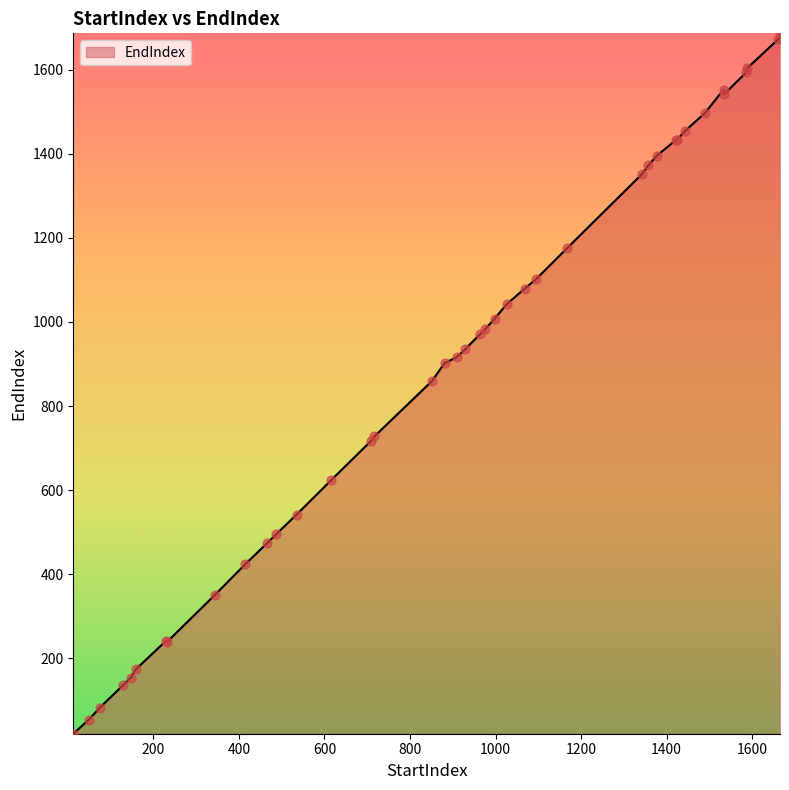

What is the greatest value displayed?

1686